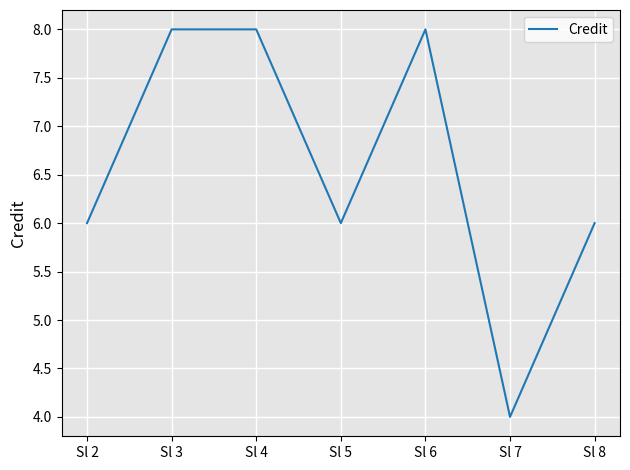

What is the change in value from Sl 4 to Sl 7?

-4